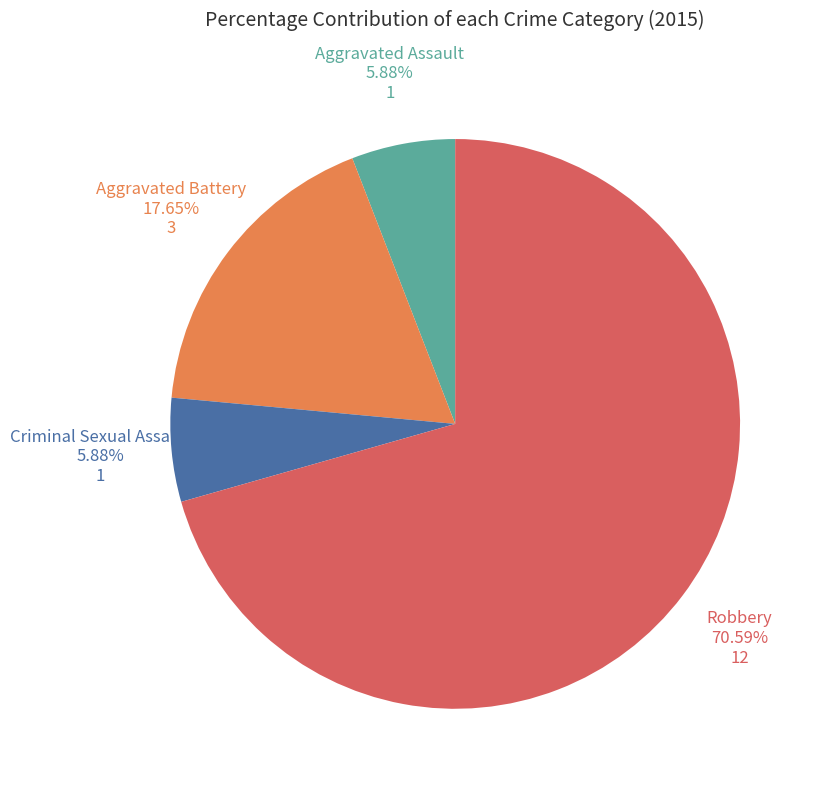

How many slices are in this pie chart?

4